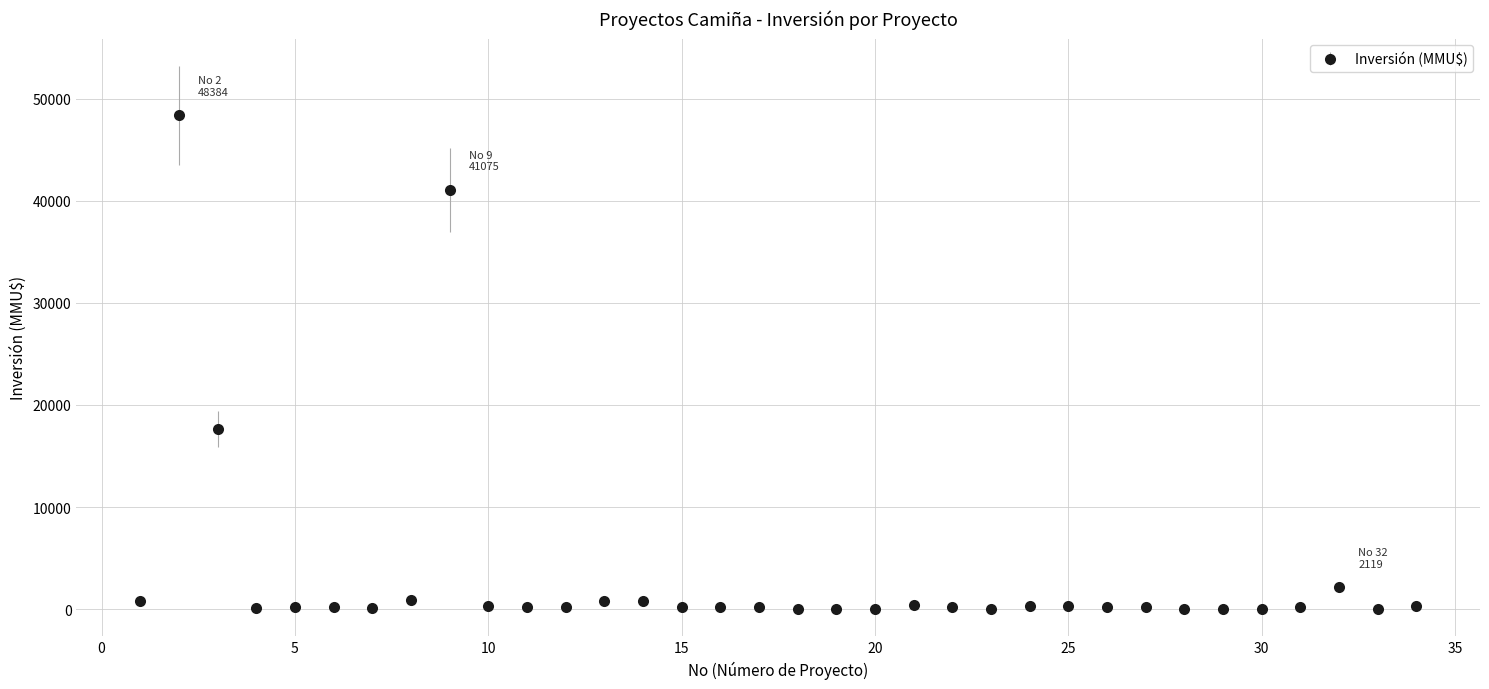

True or false: the data has more than 2 interior local peaks.

True